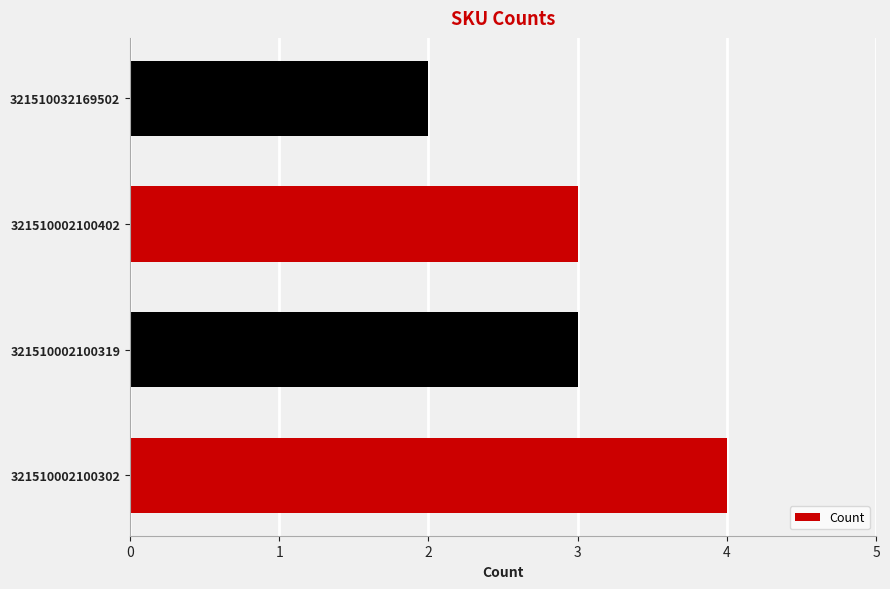

Reading bottom to top, what are all the values shown in this chart?

321510002100302=4	321510002100319=3	321510002100402=3	321510032169502=2